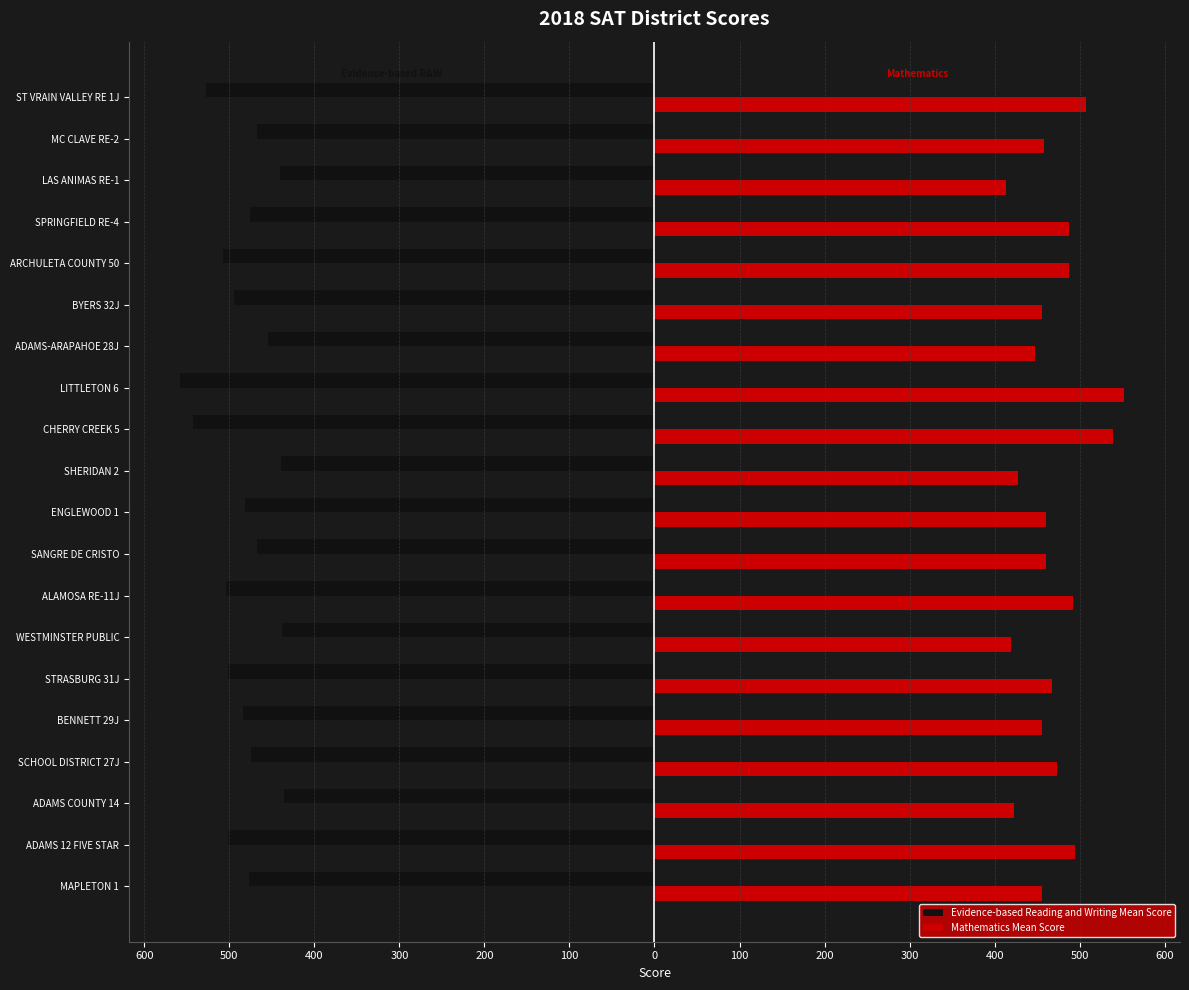

Which series has the largest range (max minus min)?

Mathematics Mean Score